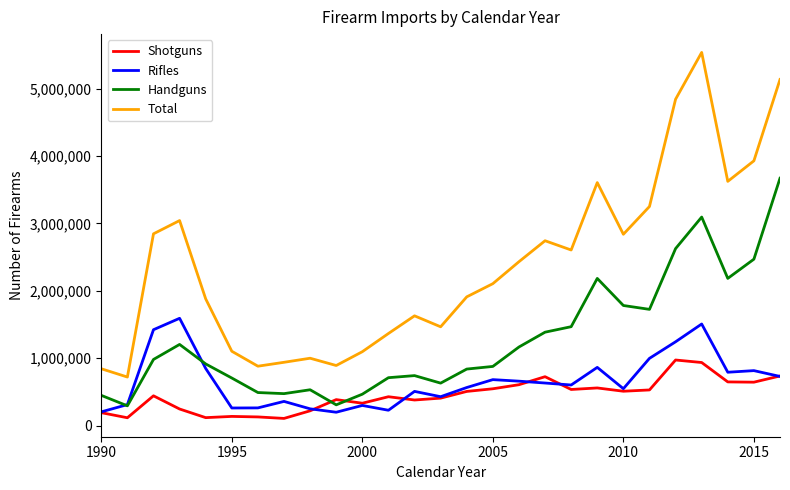

What is the minimum value shown in the chart?

106296